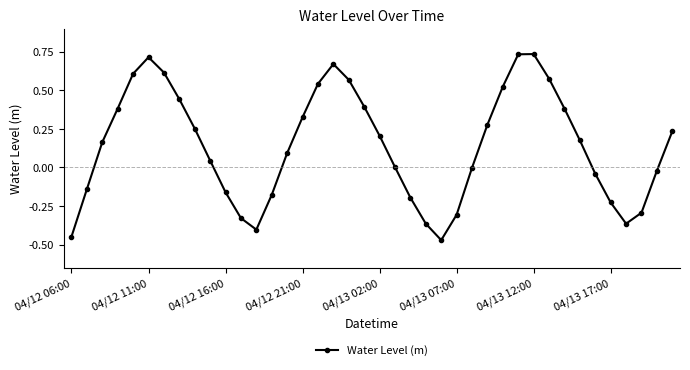

Does the chart have visible grid lines?

No